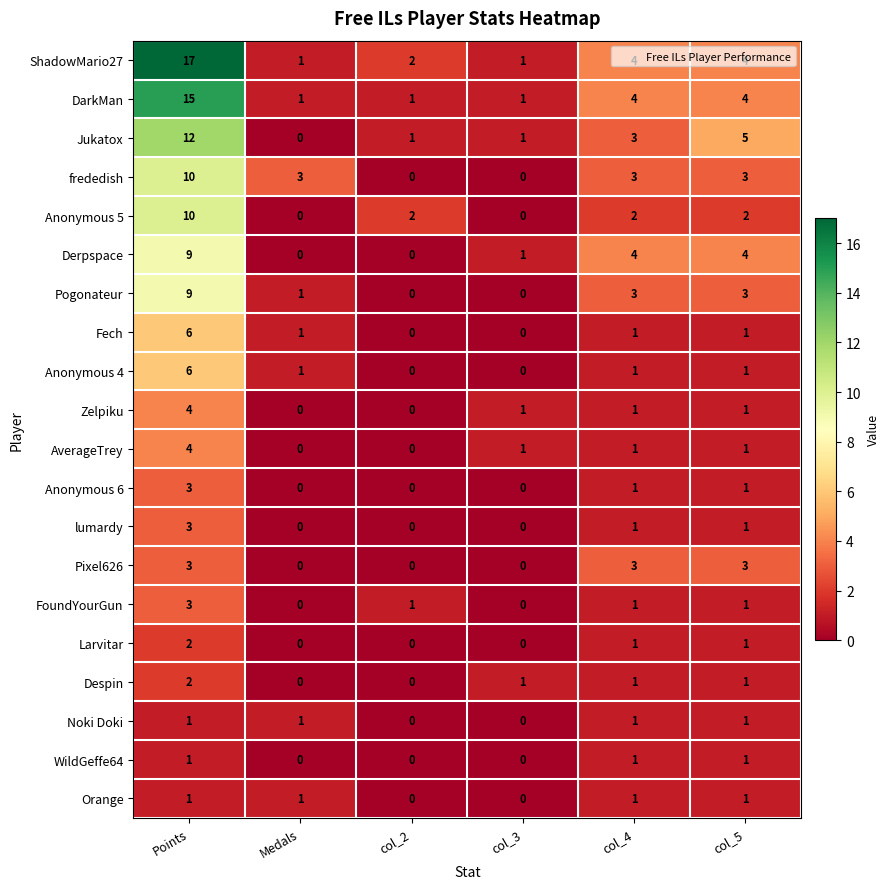

At which category is the sum across all series the highest?

Points